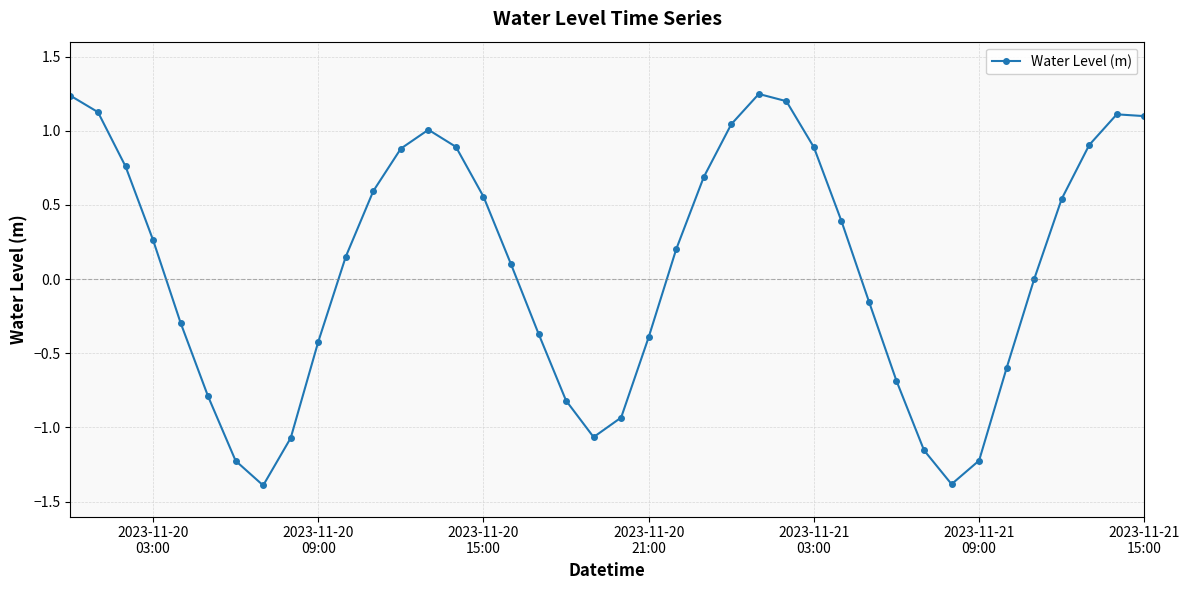

What is the average value?

0.1